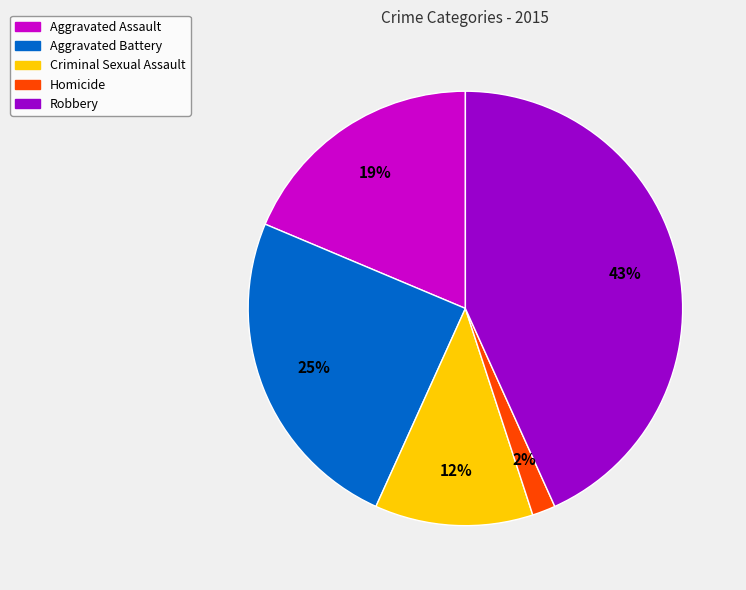

Is it true that Robbery is 56% of the pie?

False